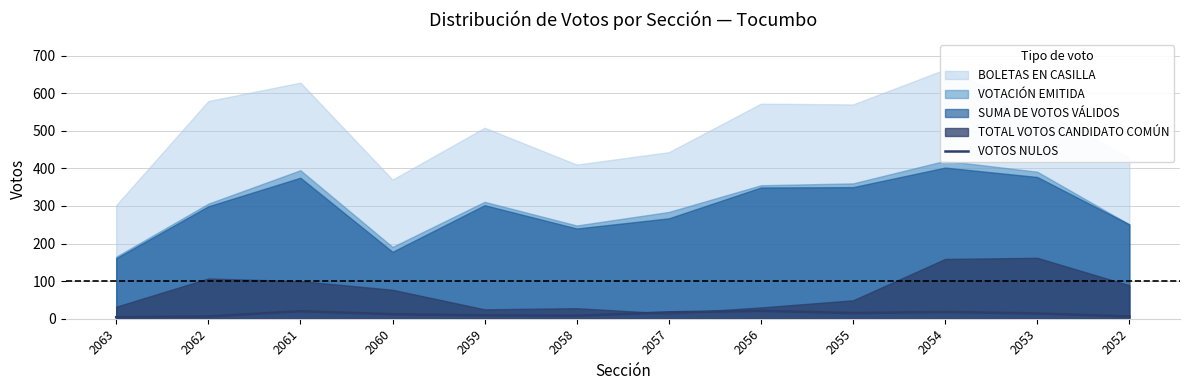

True or false: the data shows 12 at 2060.

True